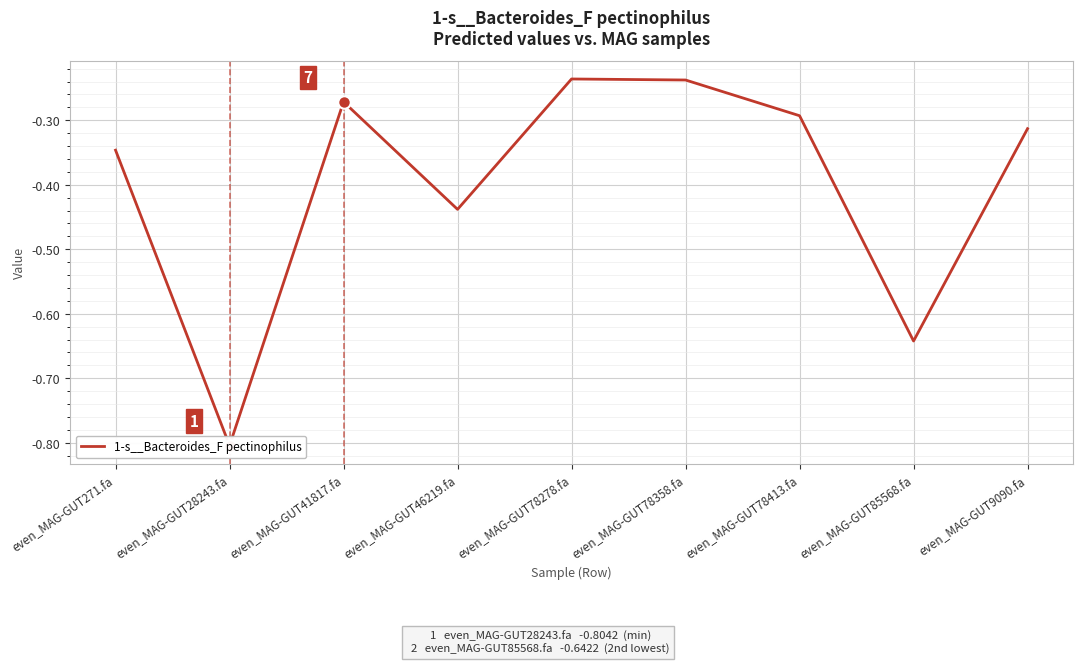

True or false: the data has more than 1 interior local peaks.

True